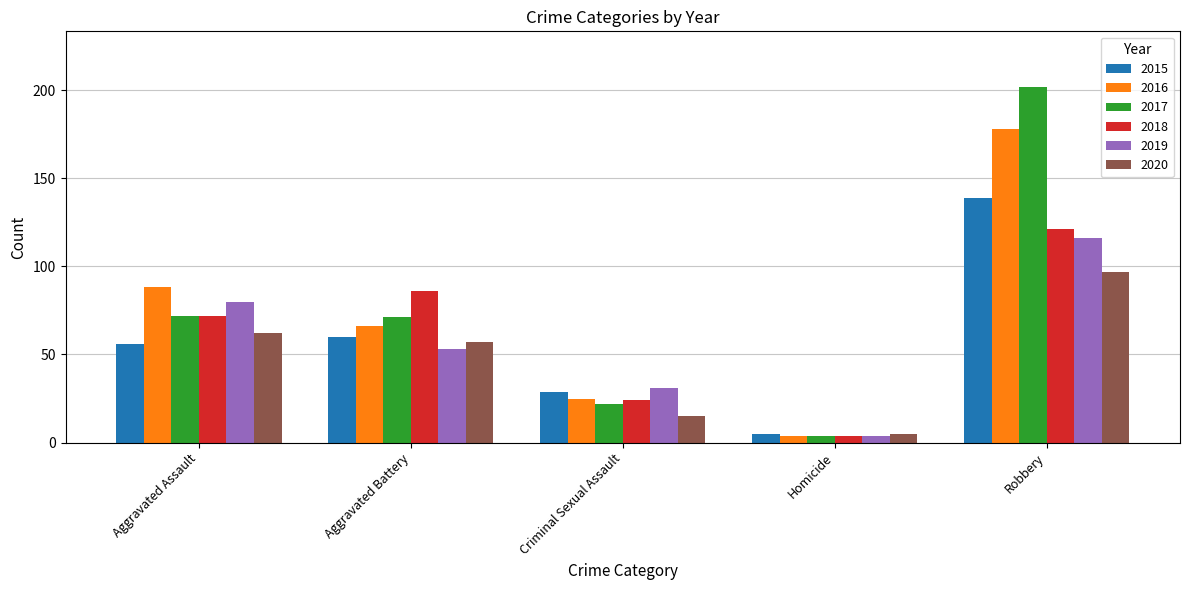

What is the total value across all series at Robbery?

853